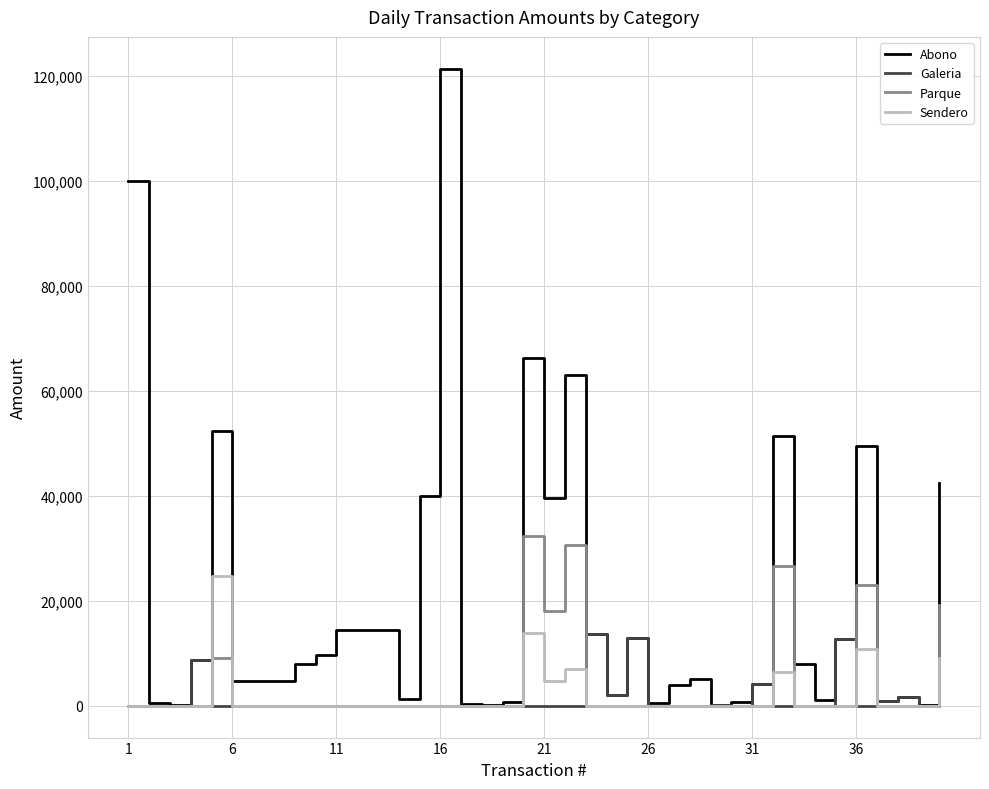

Which series has the largest total across all categories?

Abono